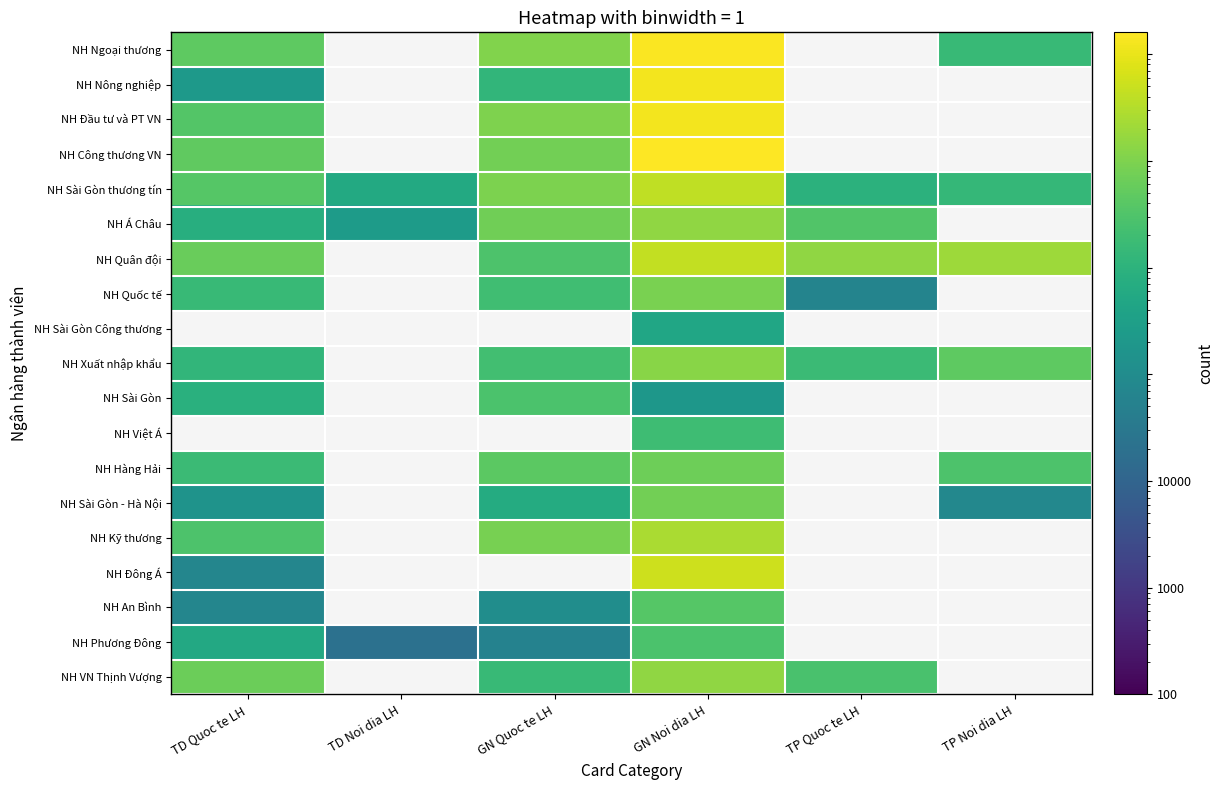

List the series in order of their peak value, highest first.

NH Công thương VN, NH Ngoại thương, NH Đầu tư và PT VN, NH Nông nghiệp, NH Sài Gòn Công thương, NH Việt Á, NH Đông Á, NH Quân đội, NH Sài Gòn thương tín, NH Kỹ thương, NH VN Thịnh Vượng, NH Á Châu, NH Xuất nhập khẩu, NH Quốc tế, NH Sài Gòn - Hà Nội, NH Hàng Hải, NH An Bình, NH Sài Gòn, NH Phương Đông